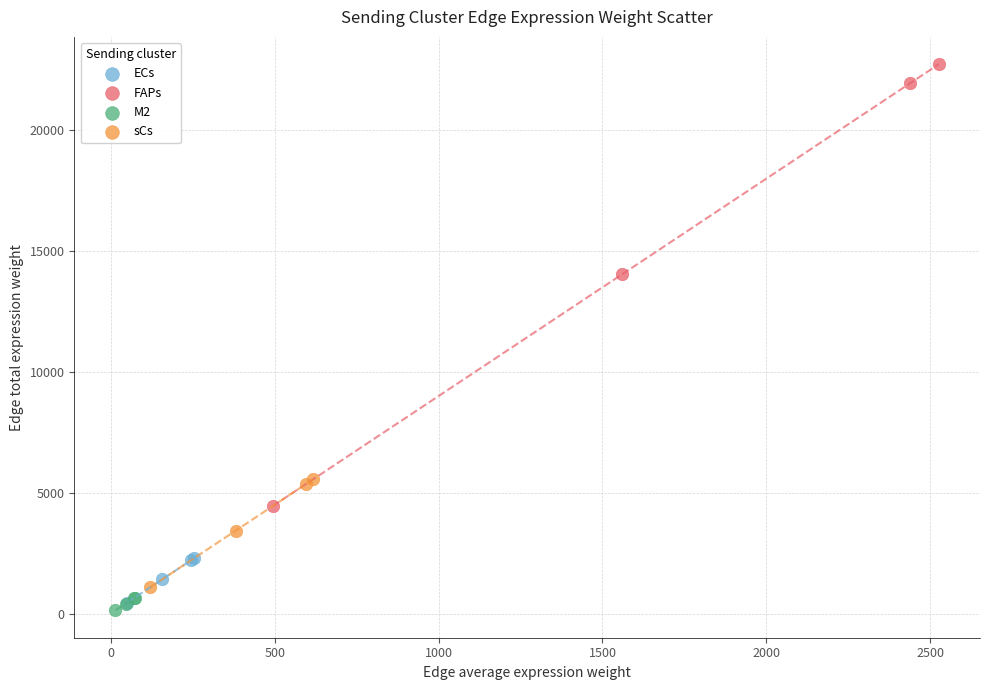

Which series reaches the maximum Y coordinate?

FAPs